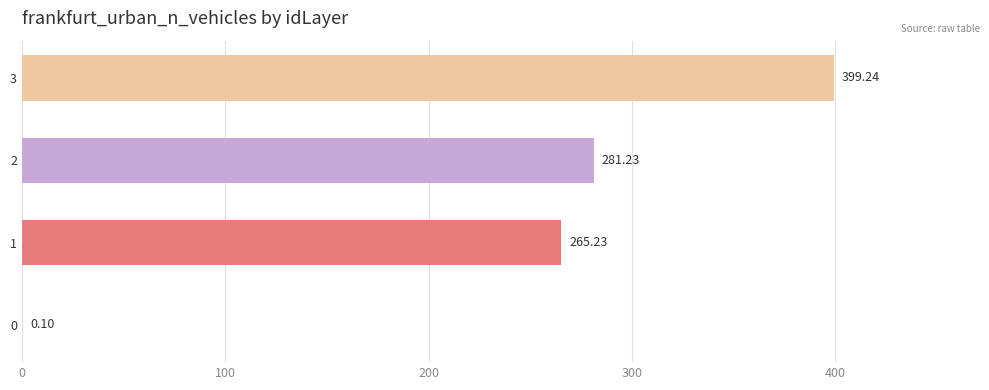

What is the maximum value shown in the chart?

399.2